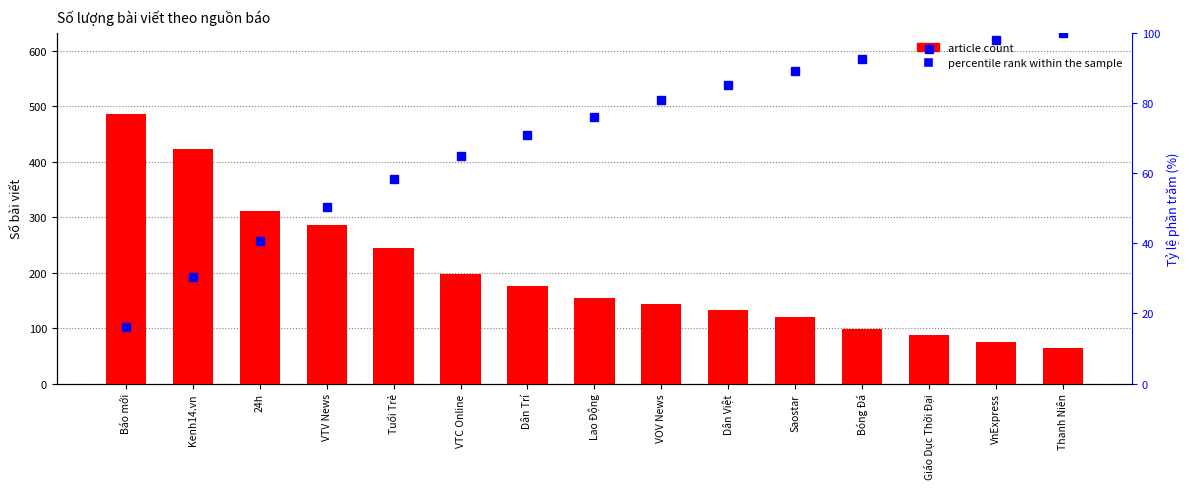

List the series in order of their overall mean, highest first.

article count, percentile rank within the sample